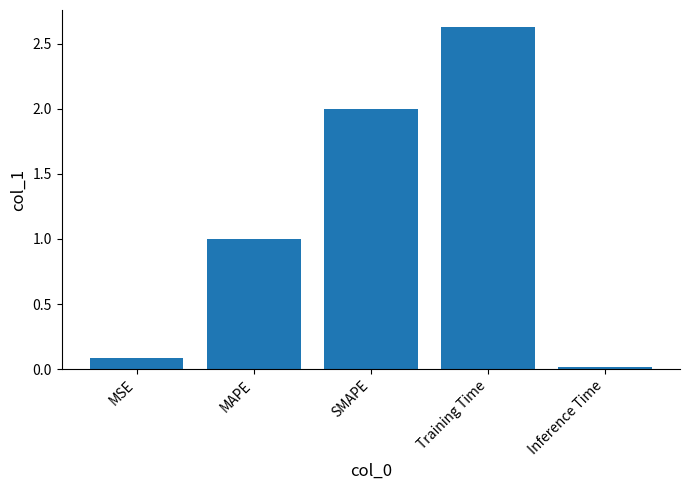

How many data points does each series have?

5